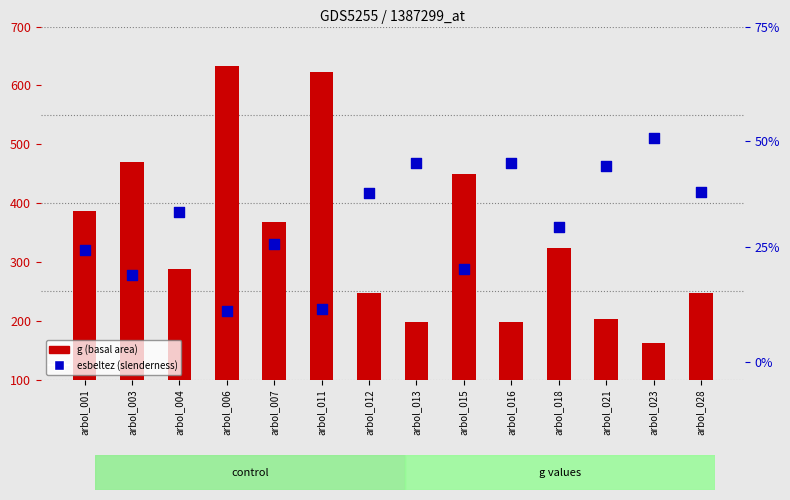

Which series reaches the minimum Y coordinate?

esbeltez (slenderness)